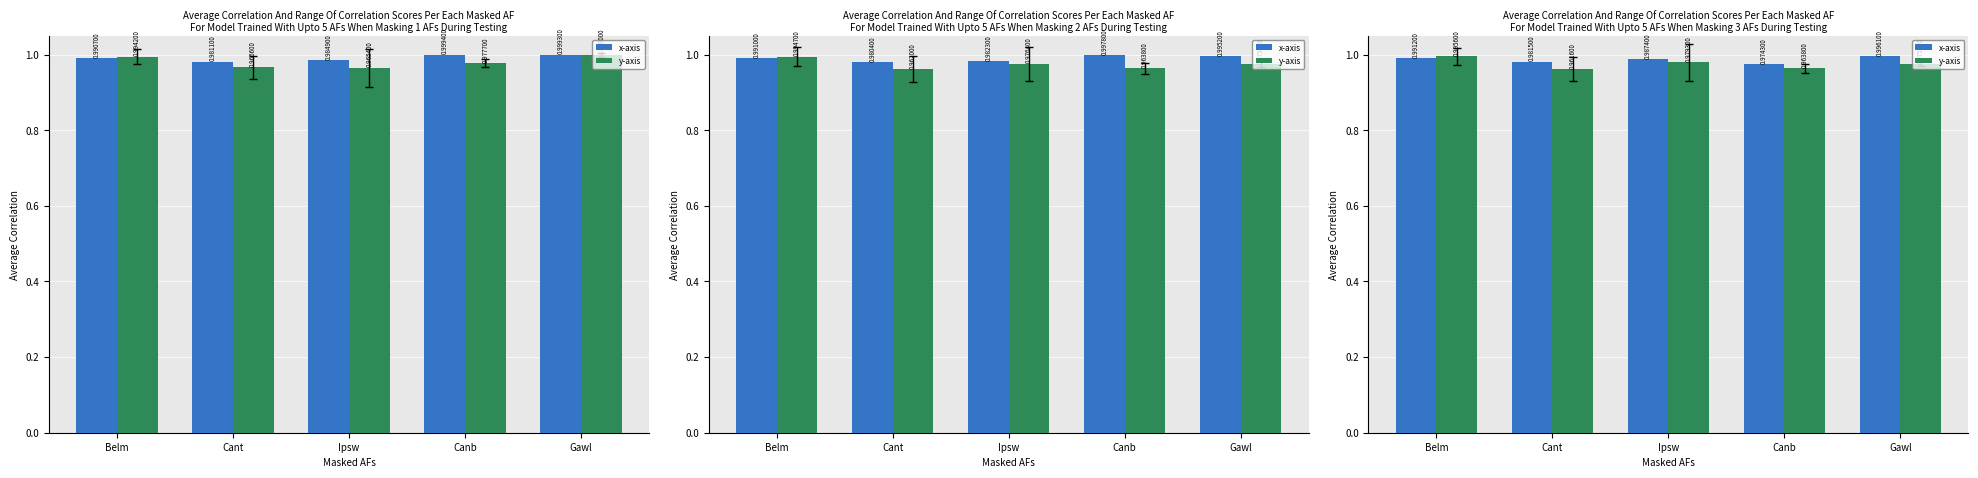

What is the label of the 4th bar from the right?

Cant